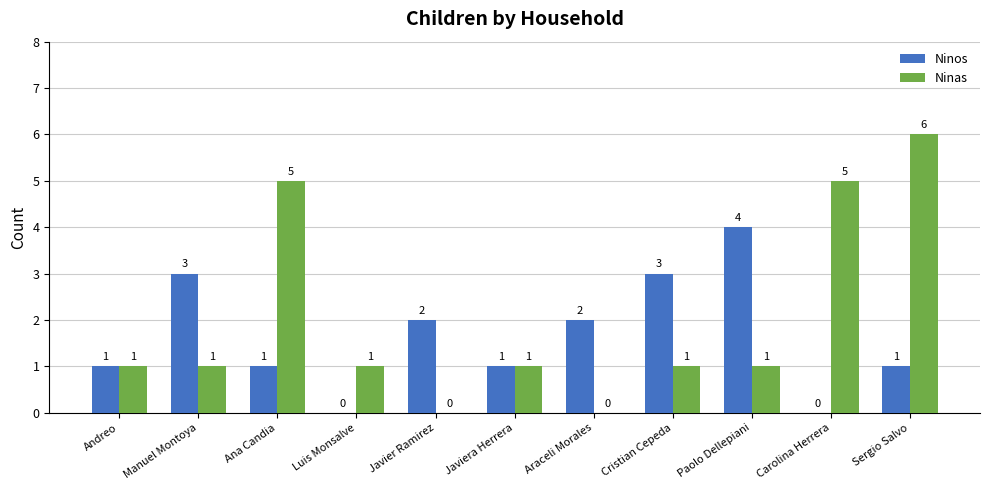

Reading left to right, transcribe all the data shown in this chart.

Ninos: Andreo=1	Manuel Montoya=3	Ana Candia=1	Luis Monsalve=0	Javier Ramirez=2	Javiera Herrera=1	Araceli Morales=2	Cristian Cepeda=3	Paolo Dellepiani=4	Carolina Herrera=0	Sergio Salvo=1
Ninas: Andreo=1	Manuel Montoya=1	Ana Candia=5	Luis Monsalve=1	Javier Ramirez=0	Javiera Herrera=1	Araceli Morales=0	Cristian Cepeda=1	Paolo Dellepiani=1	Carolina Herrera=5	Sergio Salvo=6